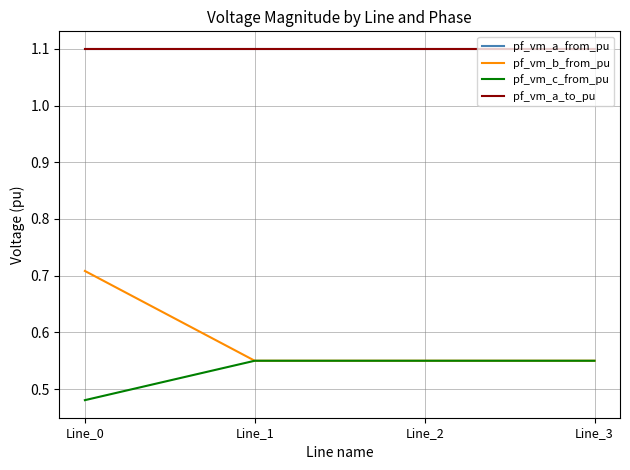

True or false: pf_vm_a_from_pu and pf_vm_b_from_pu cross at least once.

False